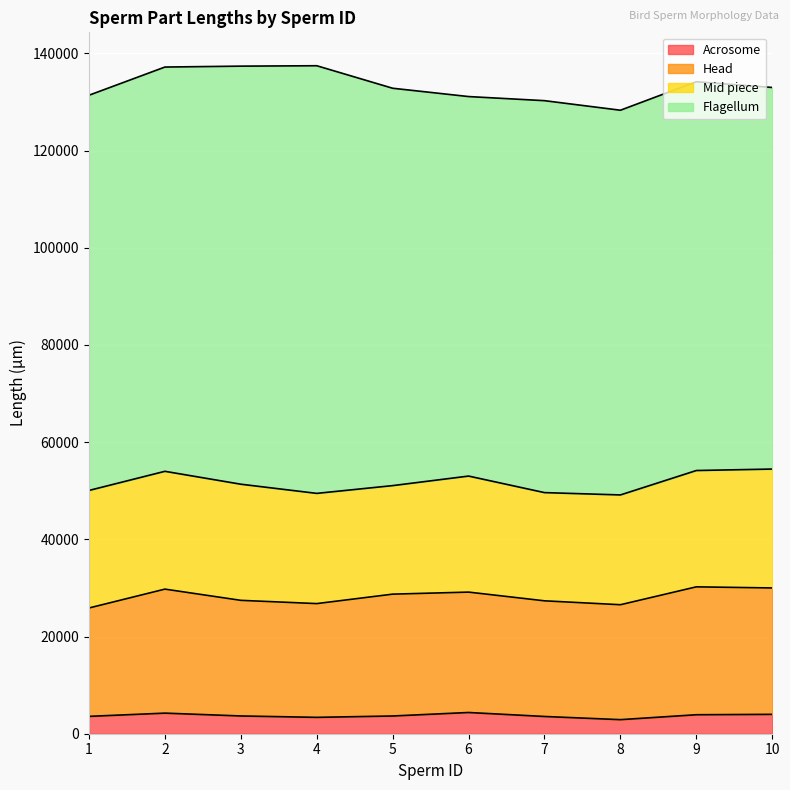

How many lines are shown in the chart?

4